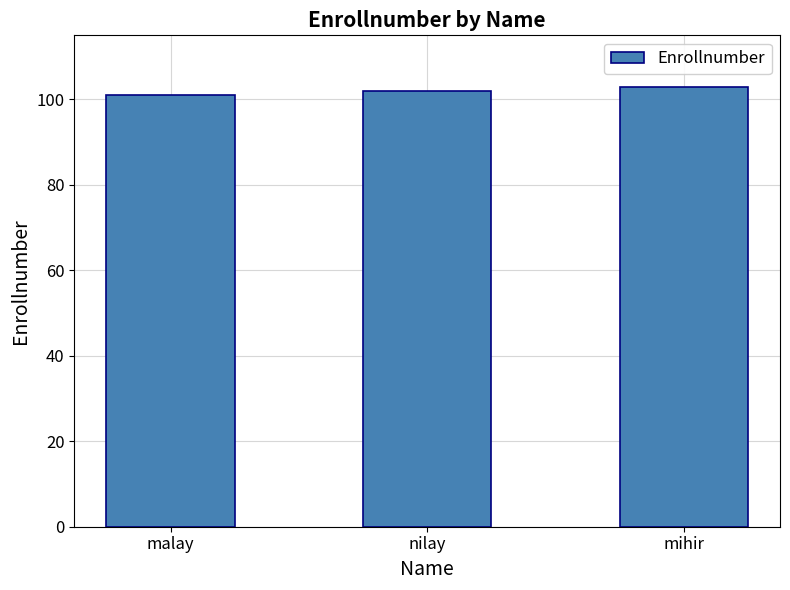

At which category does the chart reach its peak across all series?

mihir